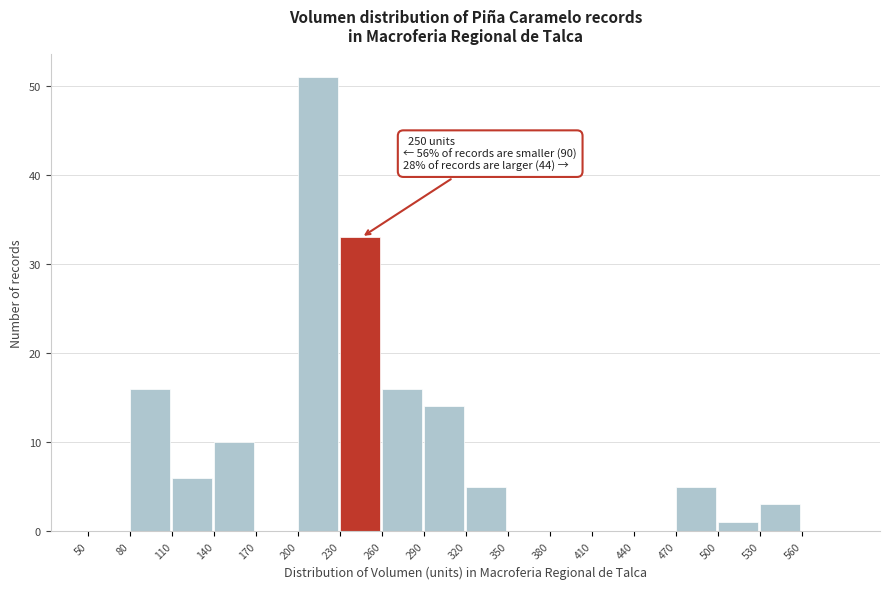

Which range on the x-axis has the tallest bar?

200 to 230